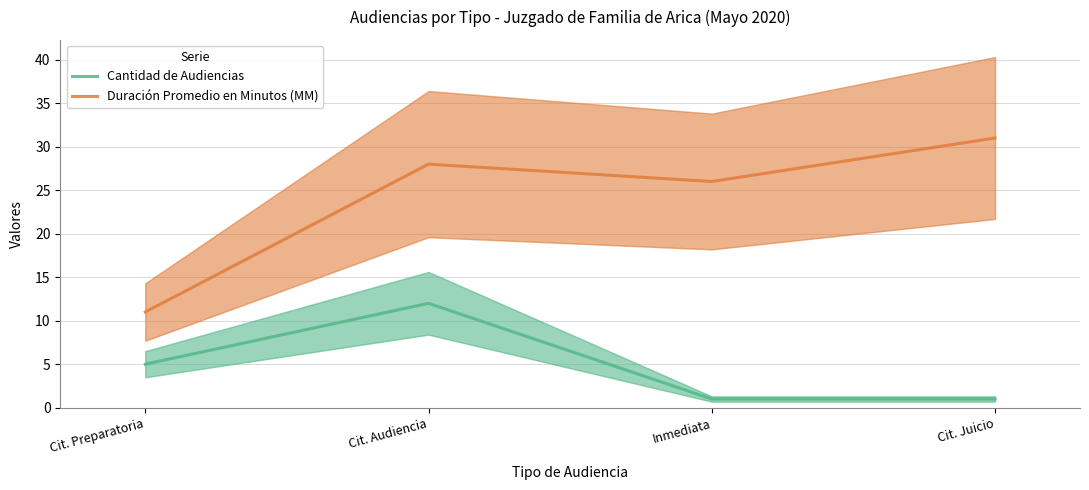

At which label does Cantidad de Audiencias reach its peak?

Cit. Audiencia